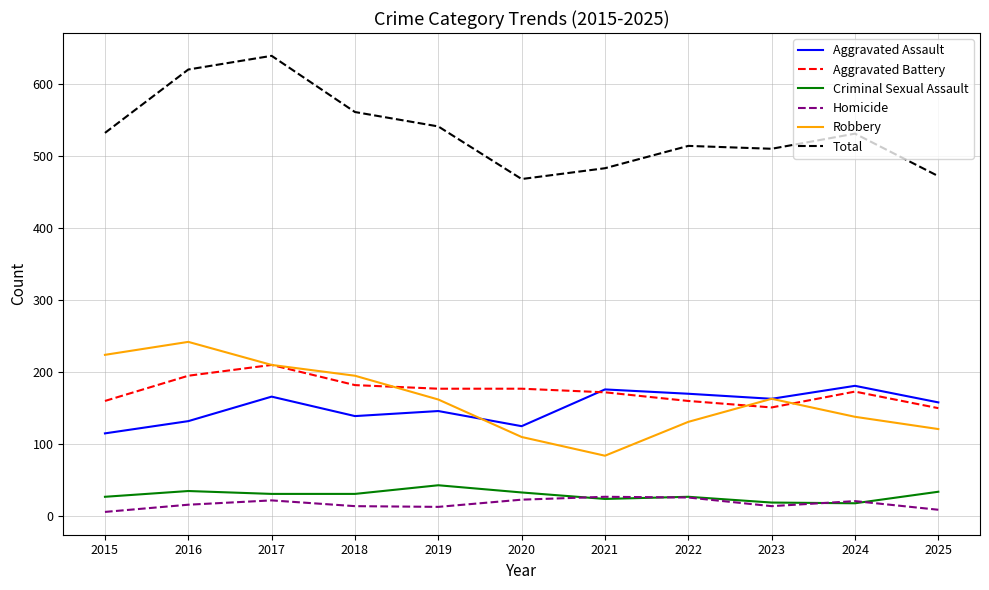

Count the number of data series in this chart.

6